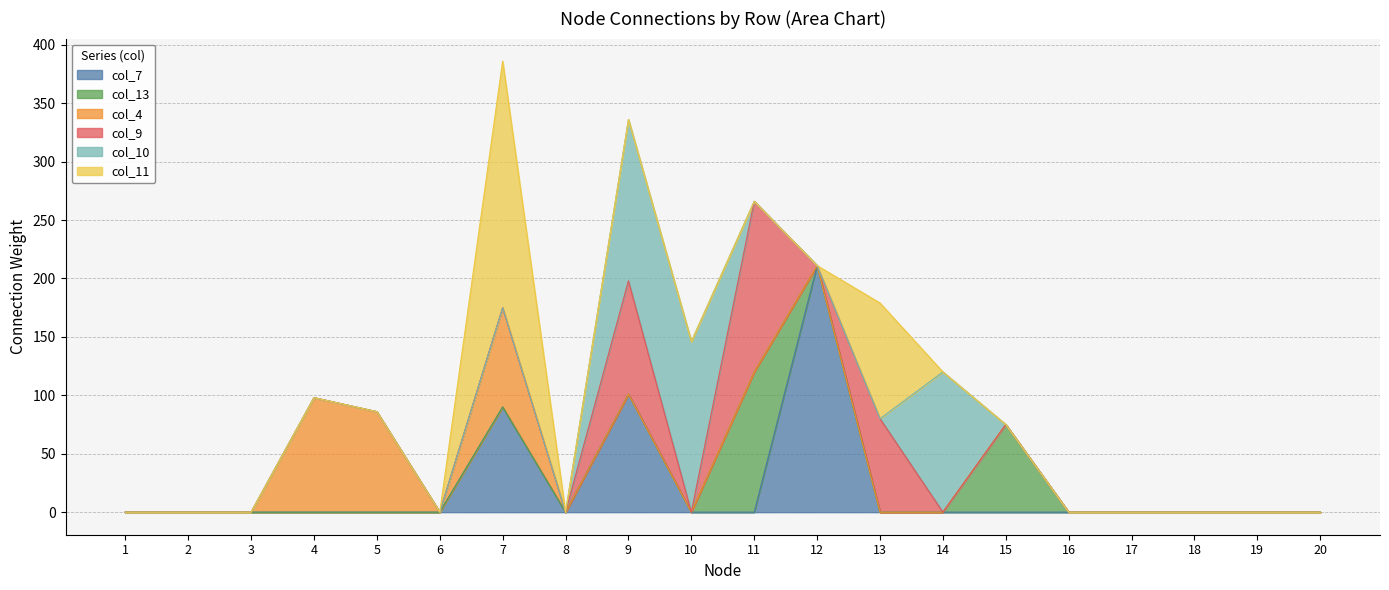

True or false: col_13 and col_4 intersect in this chart.

False